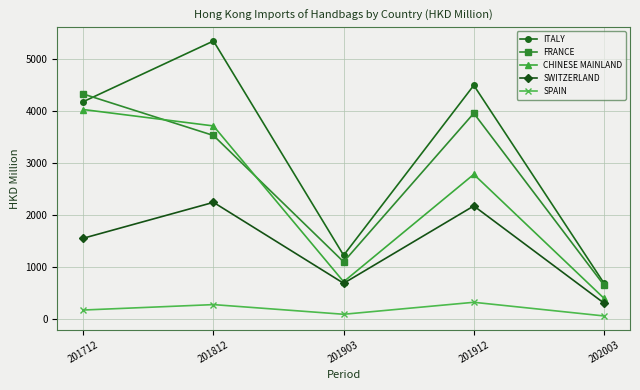

Reading left to right, transcribe all the data shown in this chart.

ITALY: 201712=4186.2	201812=5356.3	201903=1222.5	201912=4501.4	202003=685.4
FRANCE: 201712=4333.3	201812=3533.7	201903=1096.3	201912=3962.7	202003=646.9
CHINESE MAINLAND: 201712=4034.4	201812=3717.9	201903=712.6	201912=2784.0	202003=394.2
SWITZERLAND: 201712=1551.9	201812=2244.1	201903=682.8	201912=2174.7	202003=300.9
SPAIN: 201712=167.3	201812=271.7	201903=85.4	201912=316.3	202003=53.1